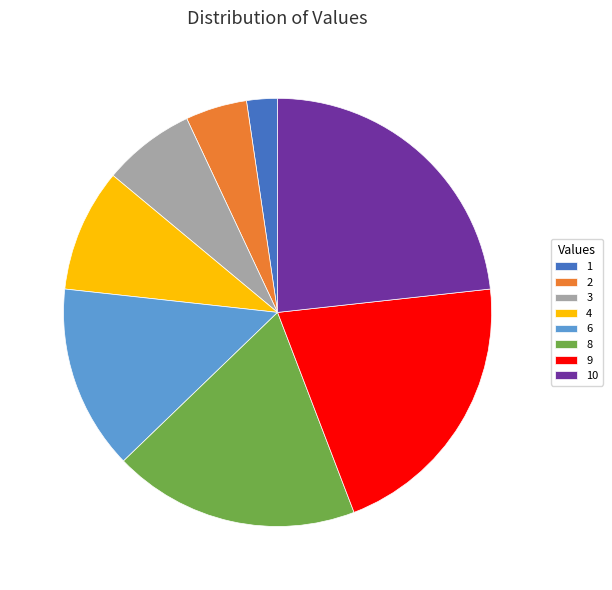

Which has a higher value, 3 or 1?

3